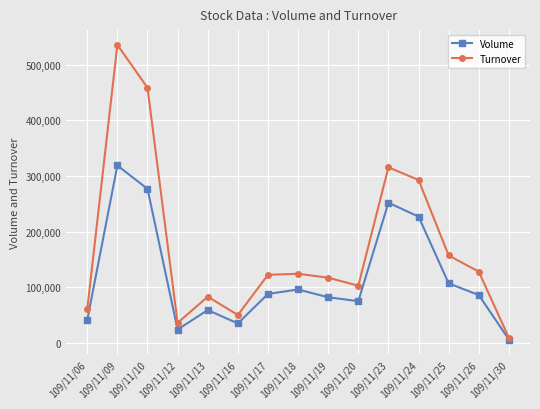

In Volume, how many points are lower than both neighbors (excluding endpoints)?

3